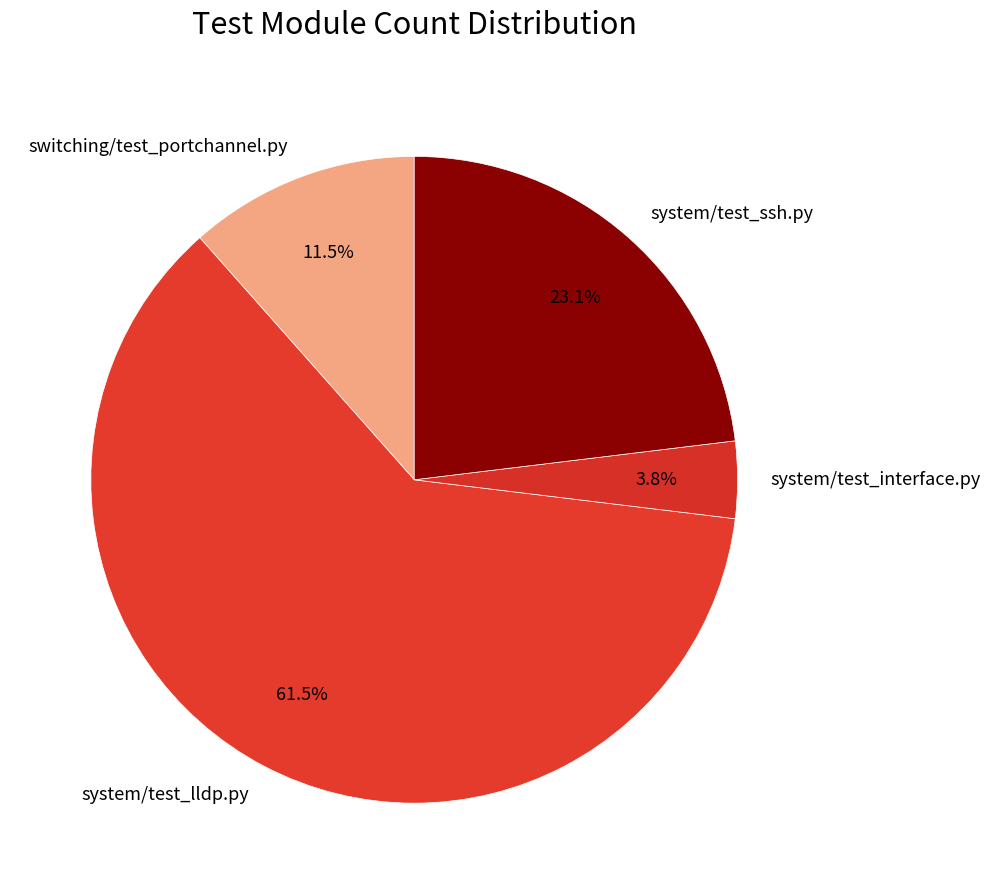

Do system/test_ssh.py and switching/test_portchannel.py together represent more than half of the pie?

No